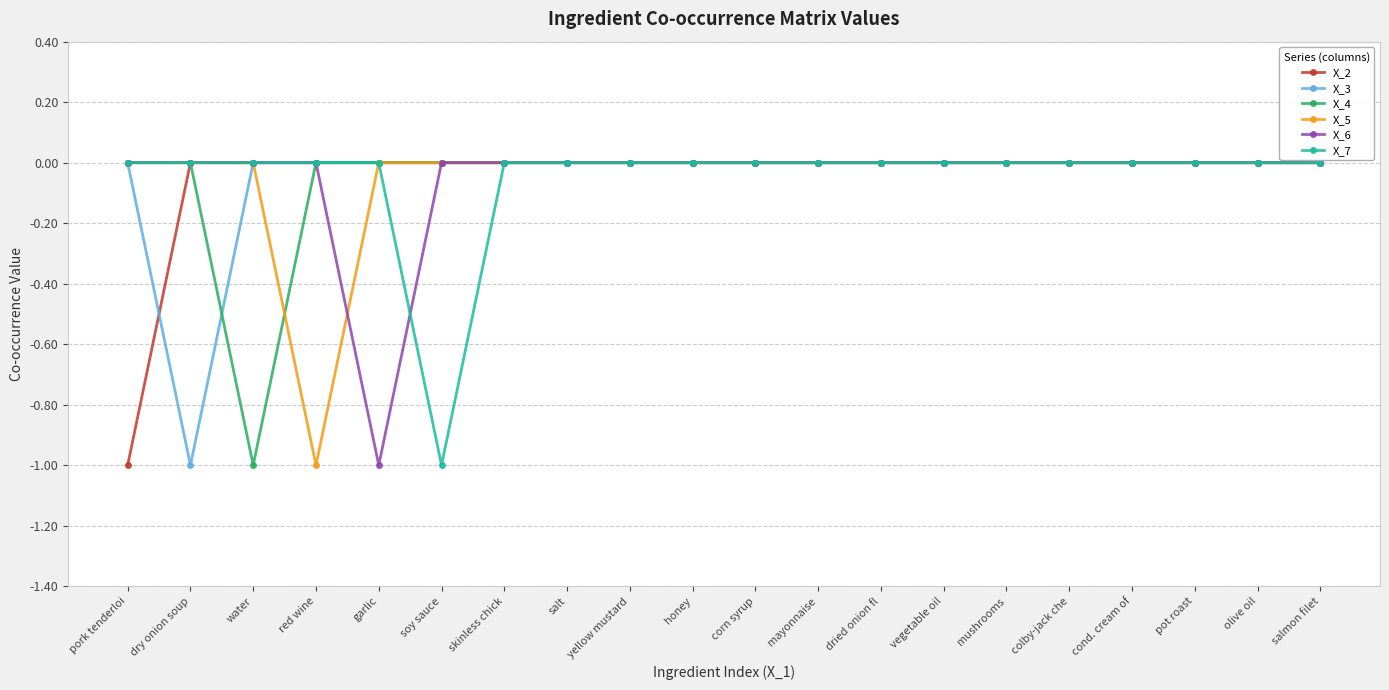

What position from the right is colby-jack che?

5